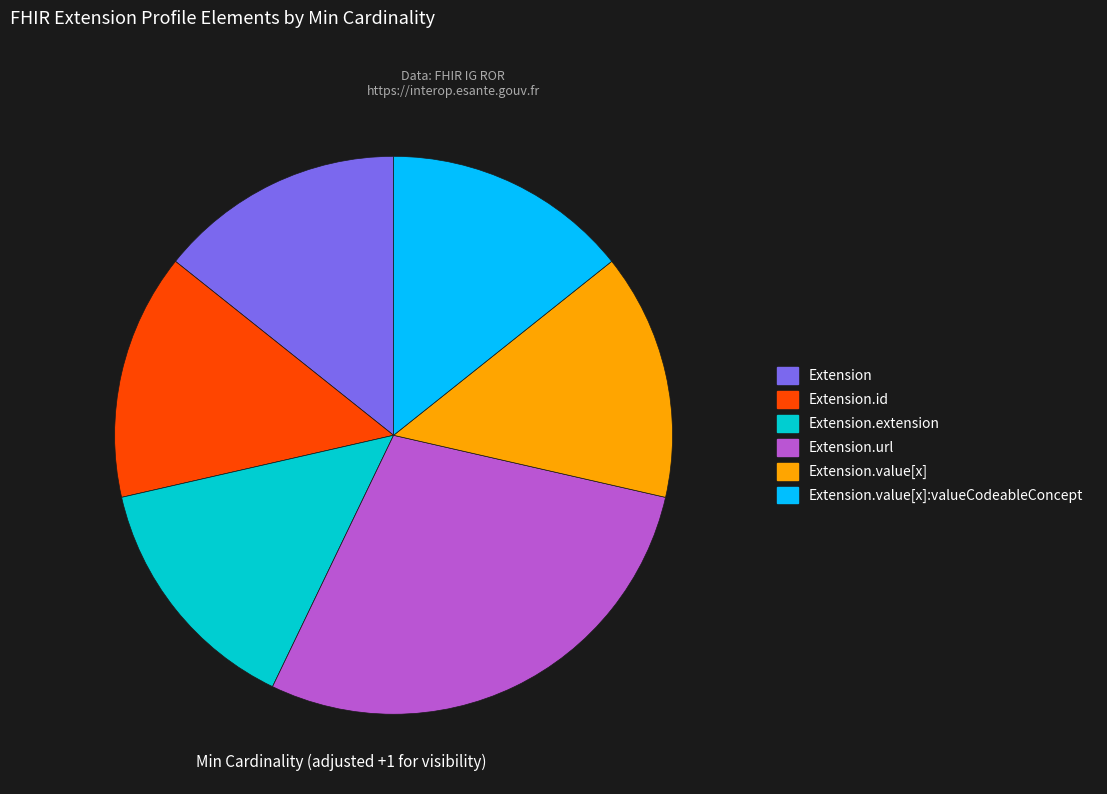

Is there a majority slice in this chart?

No